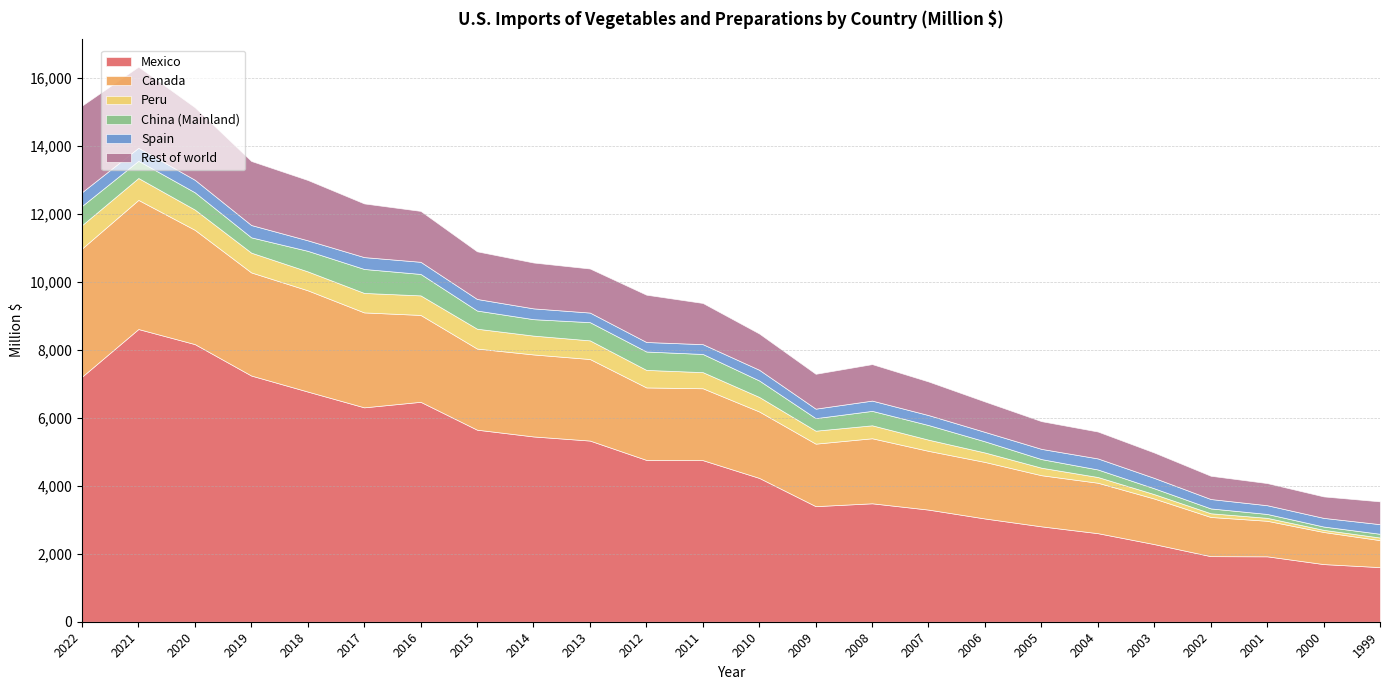

How many series are shown in this chart?

6